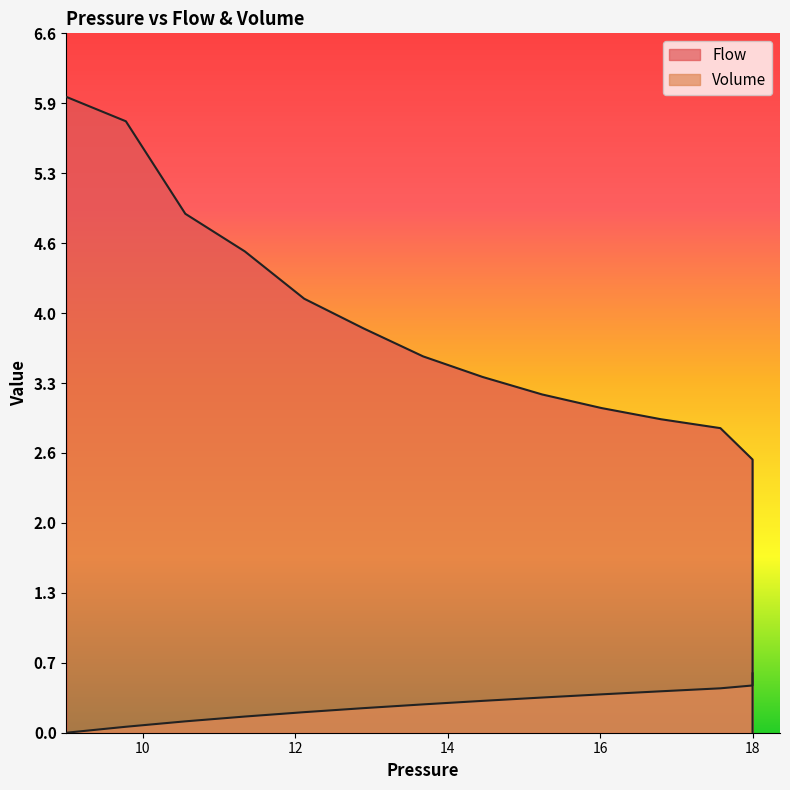

Rank the series by their maximum value, from lowest to highest.

Volume, Flow